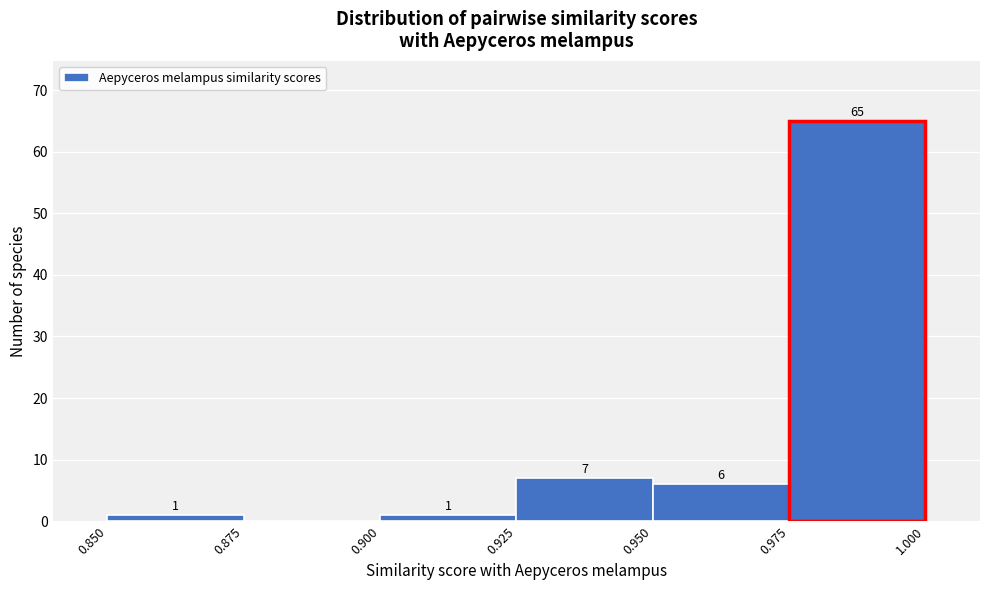

Which range on the x-axis has the tallest bar?

0.975 to 1.000